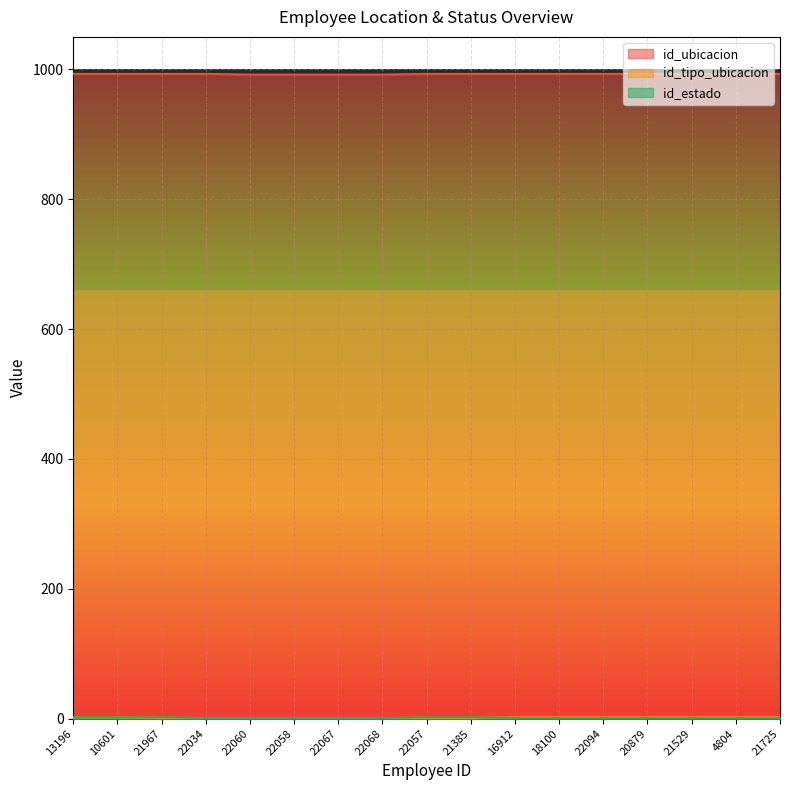

What is the spread (max minus min) of values at 21385?

992